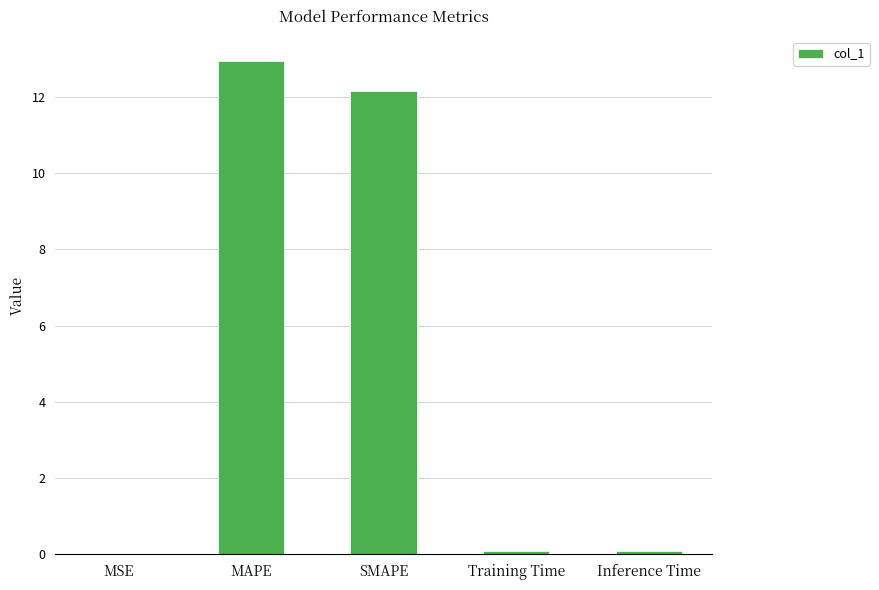

Which label corresponds to the largest value in the chart?

MAPE